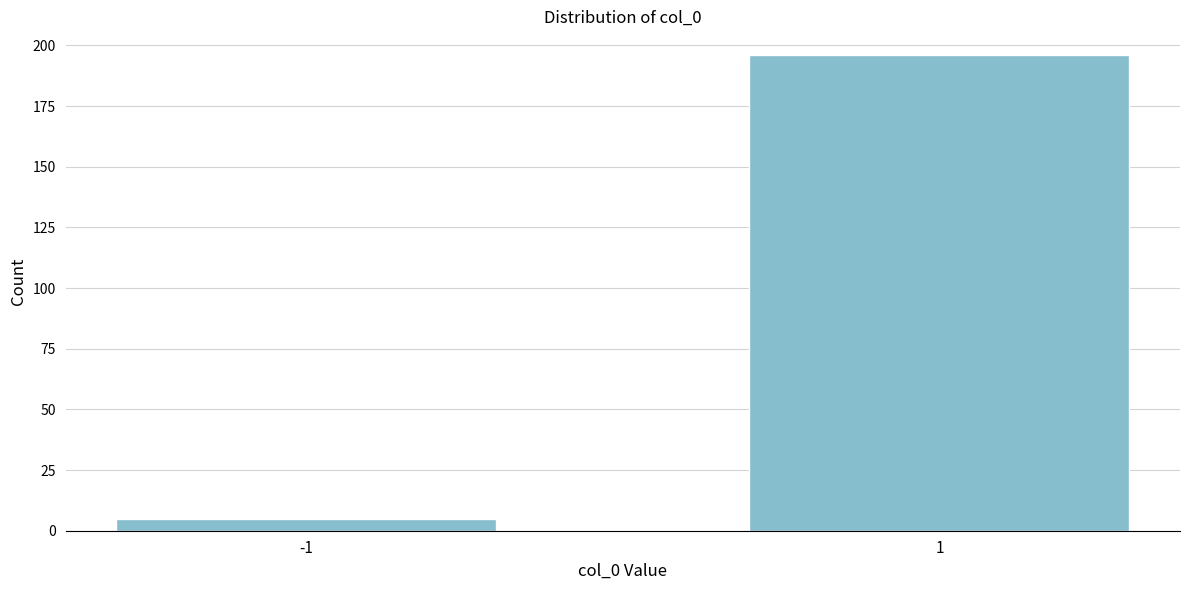

Reading left to right, transcribe all the data shown in this chart.

5	196